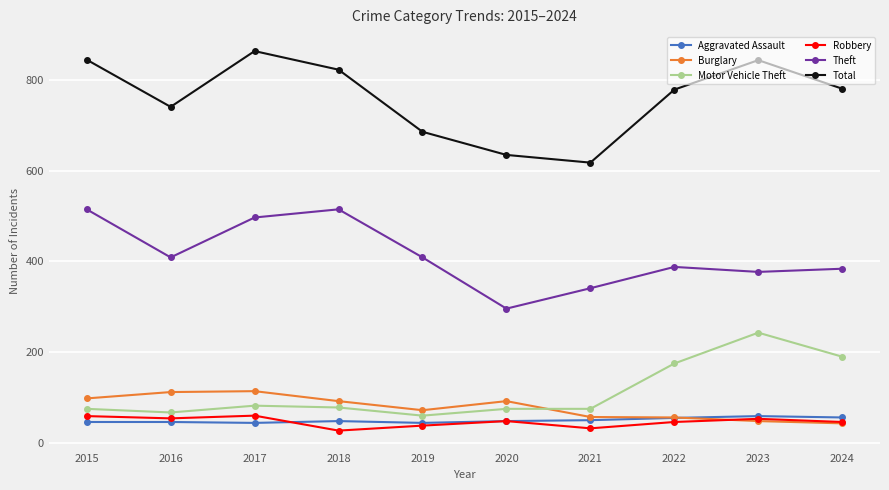

True or false: Motor Vehicle Theft and Aggravated Assault intersect in this chart.

False